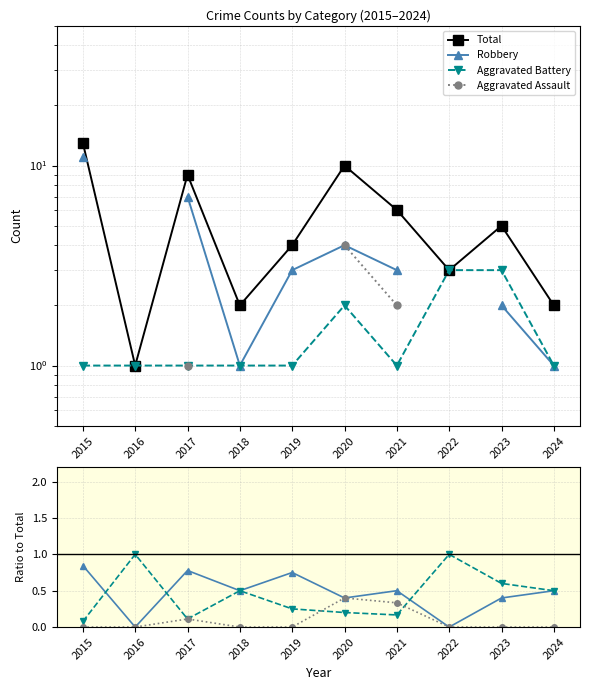

What is the value of the Aggravated Battery point at the 3rd from the left?

0.1